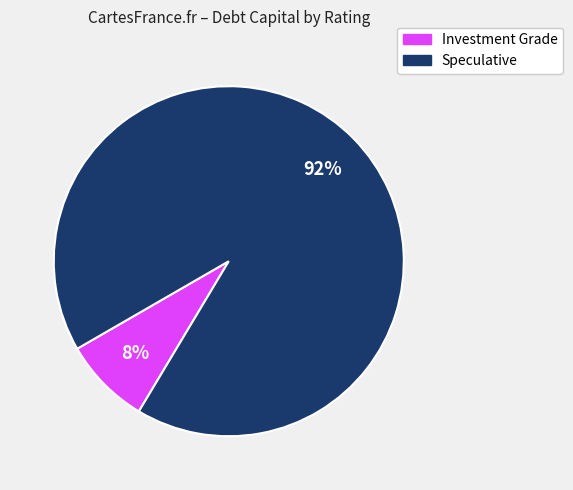

To the nearest percent, what is the average slice percentage?

50%